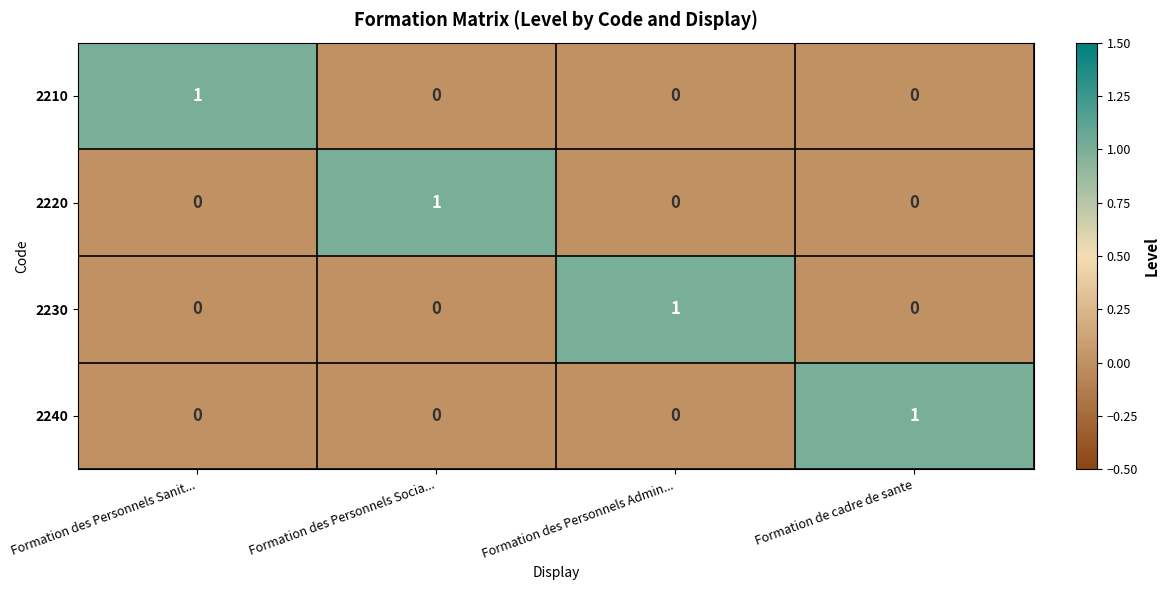

Which category has the highest value in the 2220 series?

Formation des Personnels Socia...